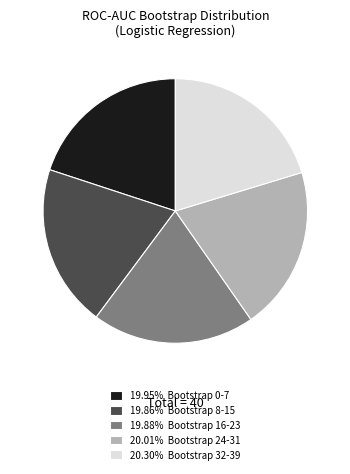

Is the sum of 20.30% Bootstrap 32-39 and 19.95% Bootstrap 0-7 greater than half?

No